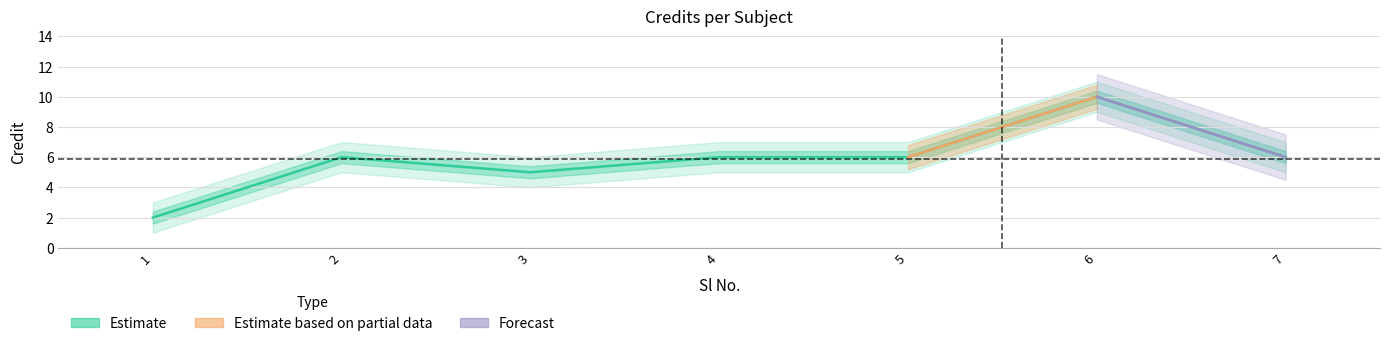

How many interior local peaks (higher than both neighbors) does the data have?

2